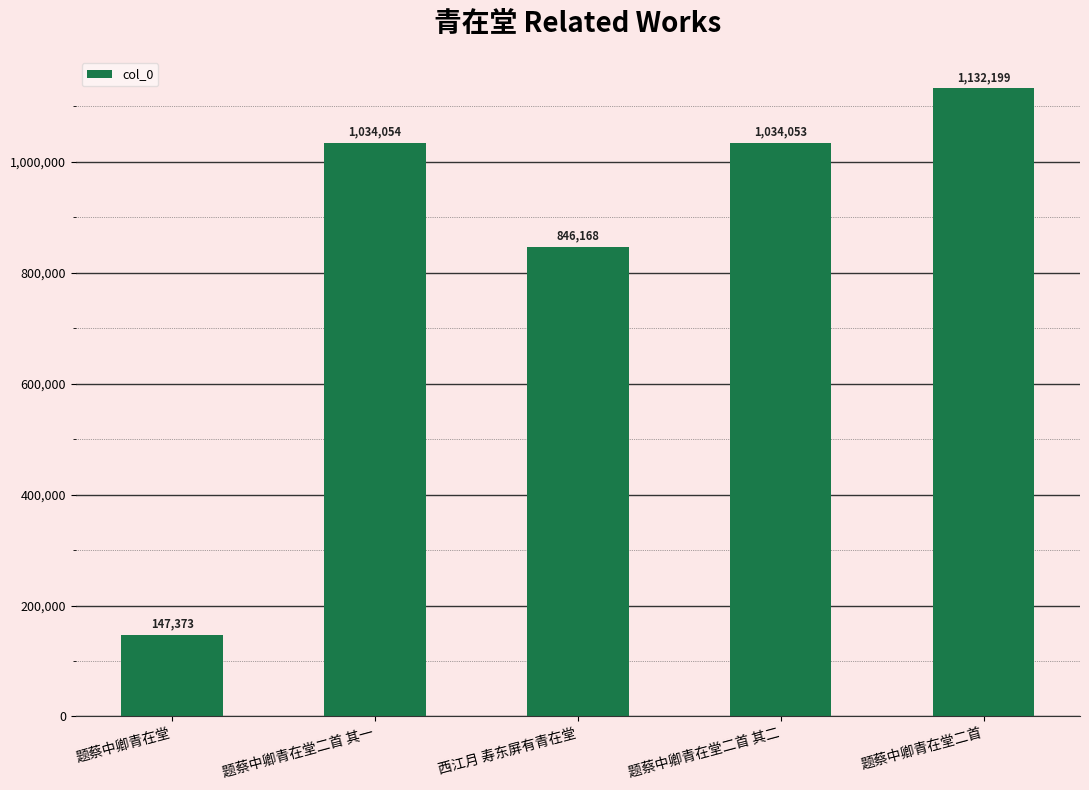

What position from the right is 题蔡中卿青在堂二首?

1